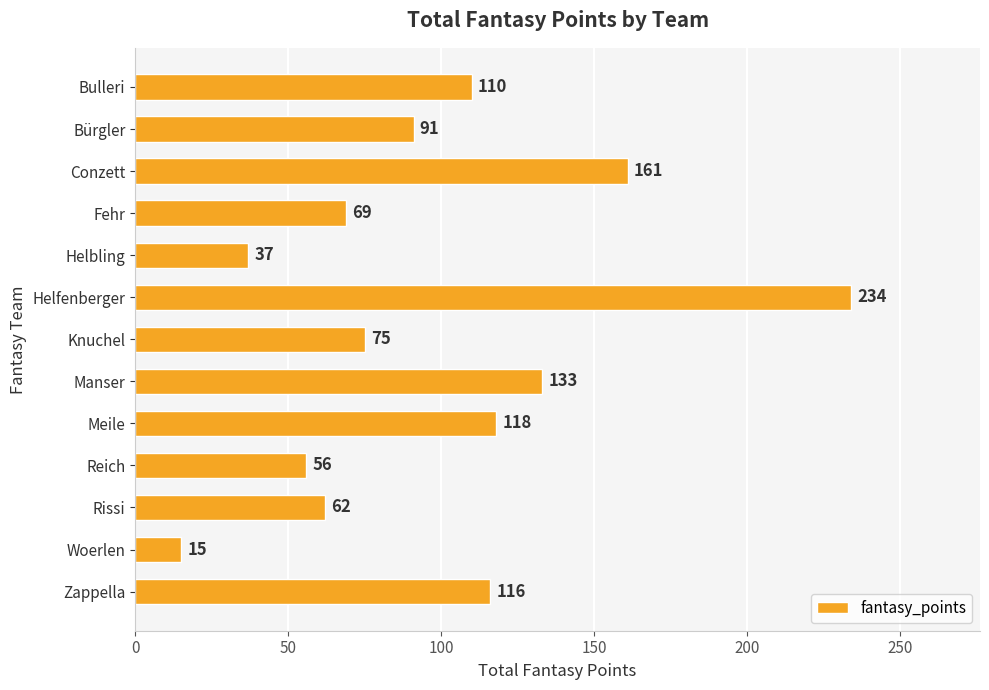

What is the value of the 6th bar from the top?

234